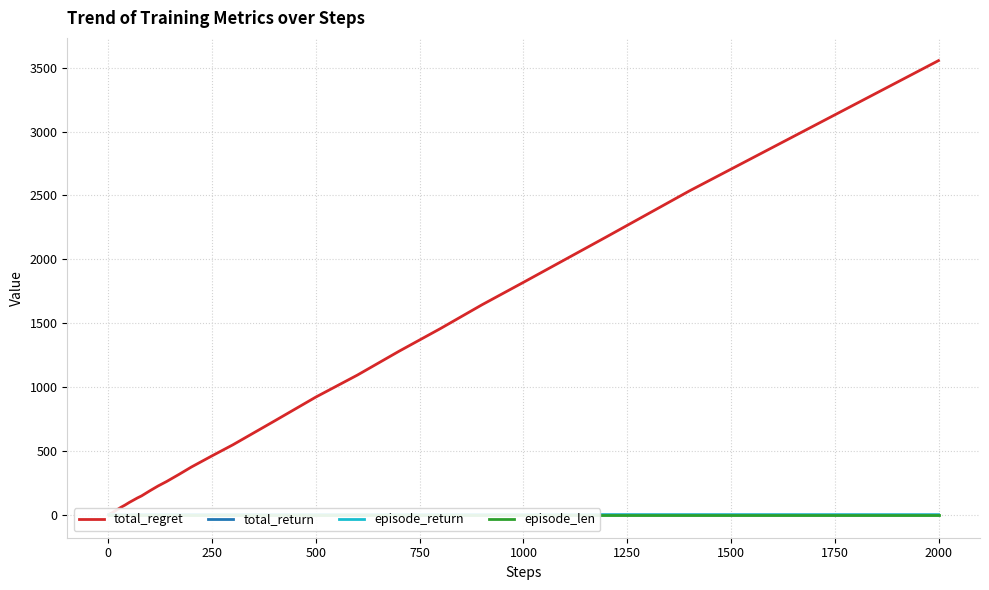

Count the number of categories in the chart.

40